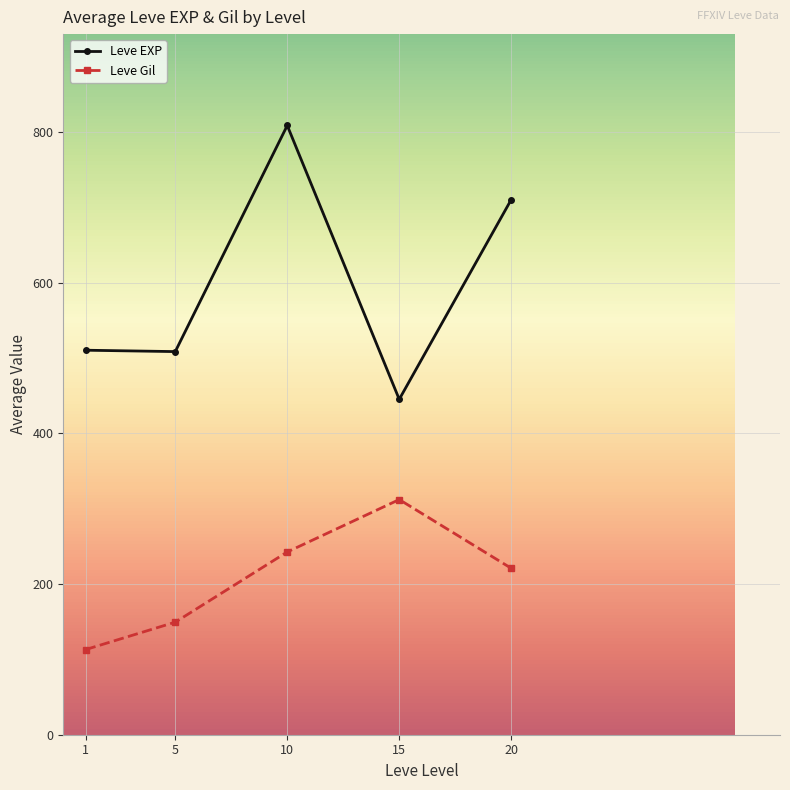

Read the Leve Gil value at 15.

312.0